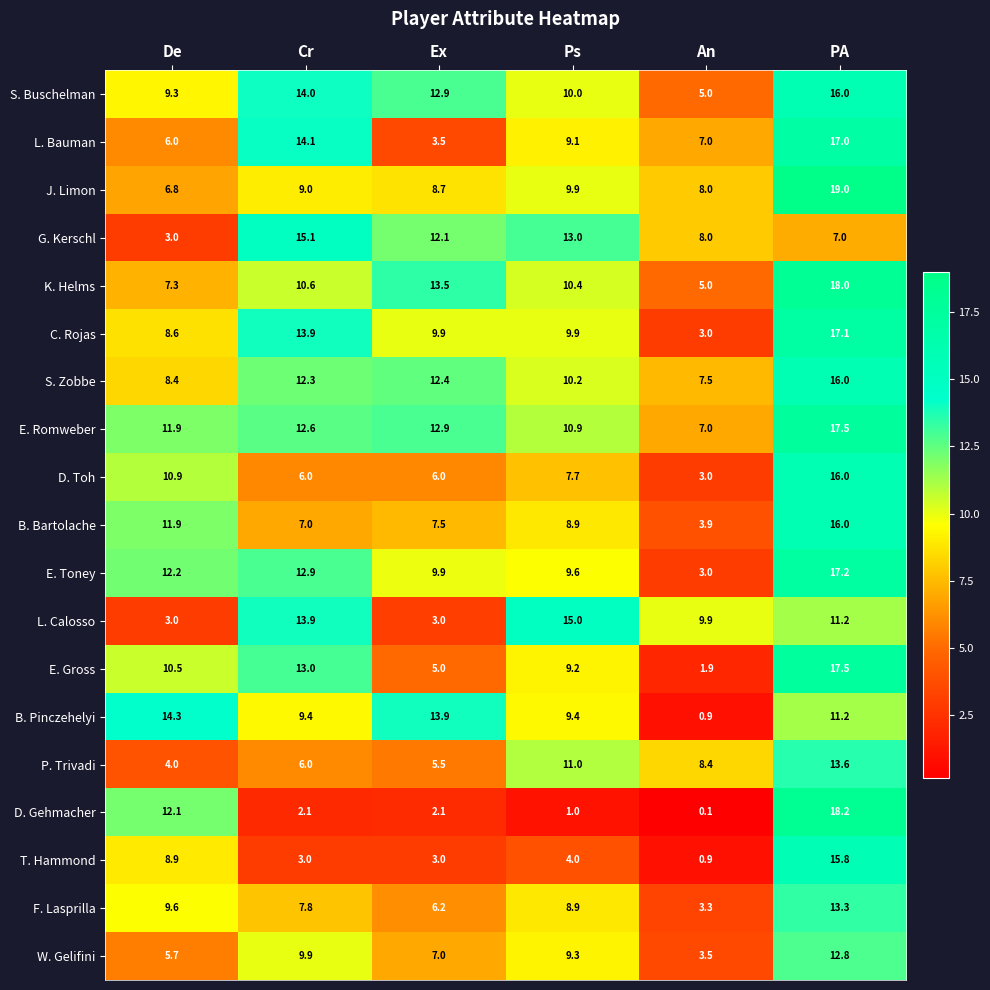

Which series has the largest total across all categories?

E. Romweber